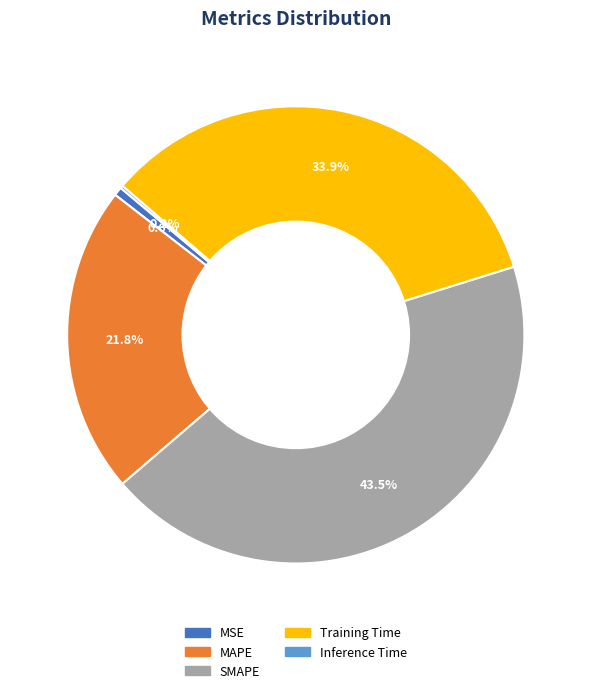

Approximately how many times larger is the value at SMAPE compared to MAPE?

2.0